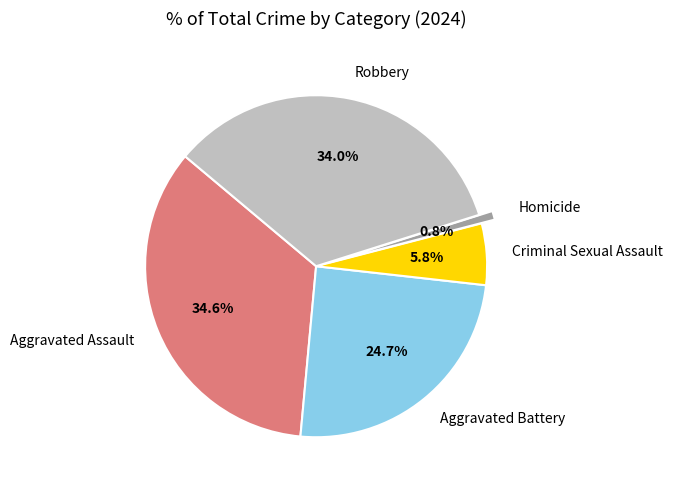

Does Robbery account for over 50% of the chart?

No